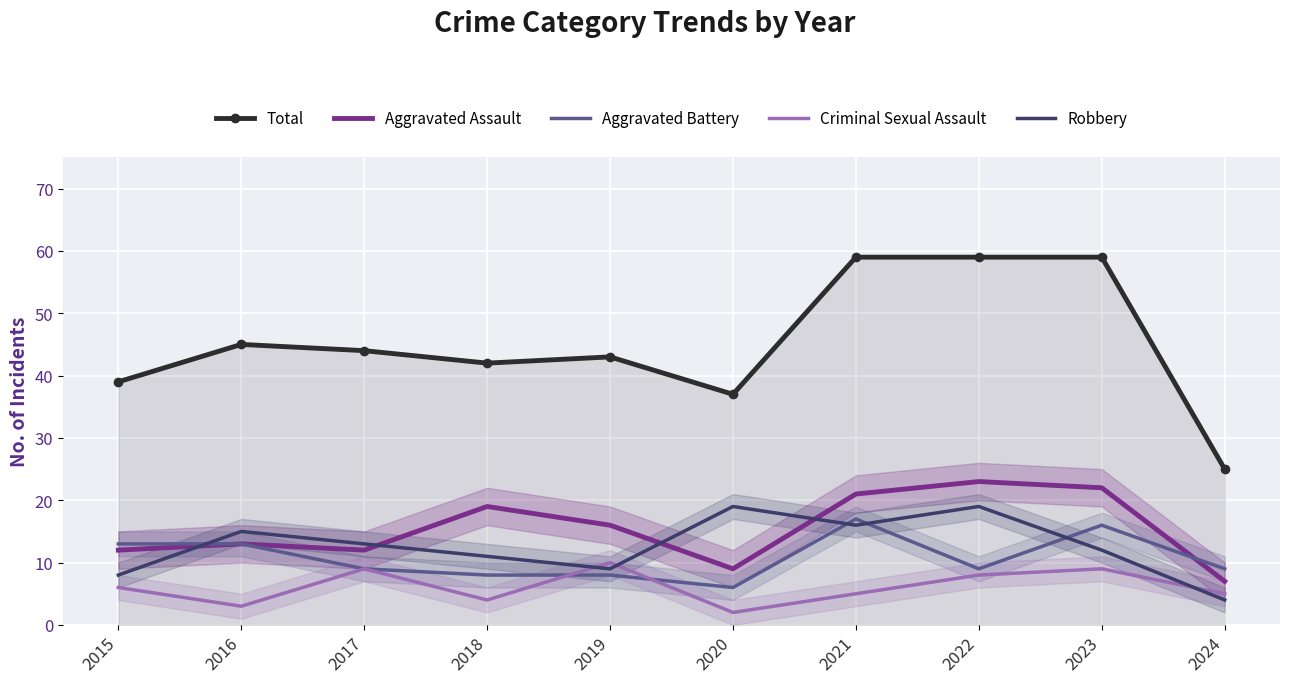

Rank the categories by Robbery value from highest to lowest.

2020, 2022, 2021, 2016, 2017, 2023, 2018, 2019, 2015, 2024